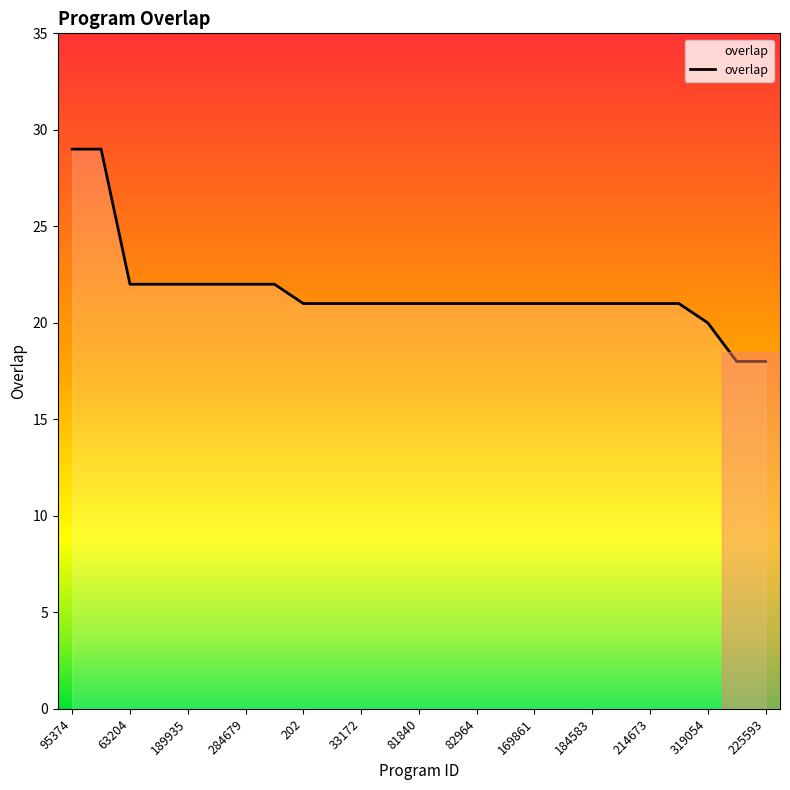

Reading left to right, list all the values displayed in this chart.

29	29	22	22	22	22	22	22	21	21	21	21	21	21	21	21	21	21	21	21	21	21	20	18	18